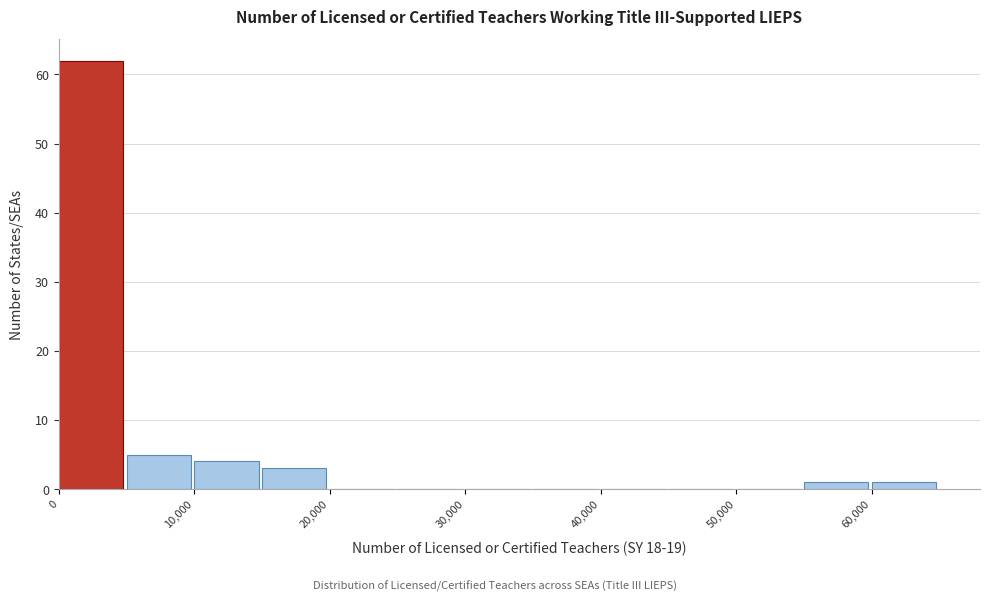

Which range on the x-axis has the tallest bar?

0 to 5000